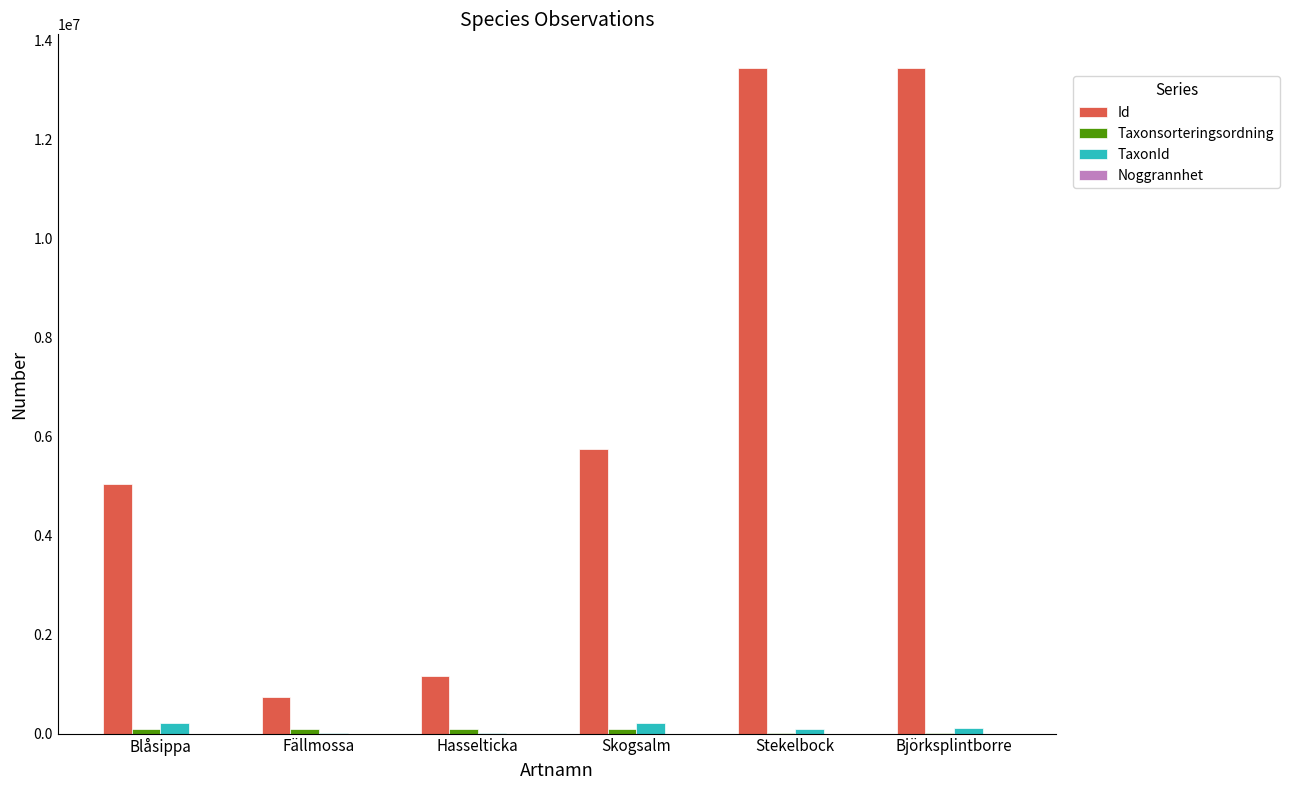

The Id series shows 13451718 at Stekelbock. True or false?

True